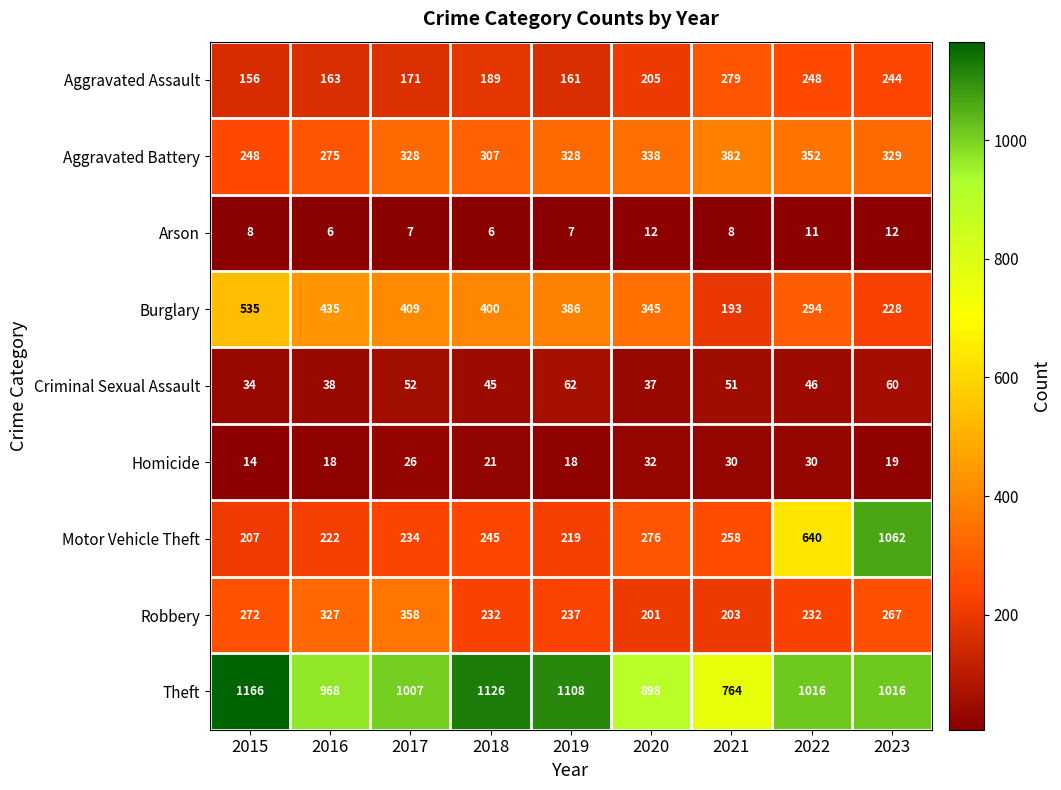

What is the lowest value of the Aggravated Battery series?

248